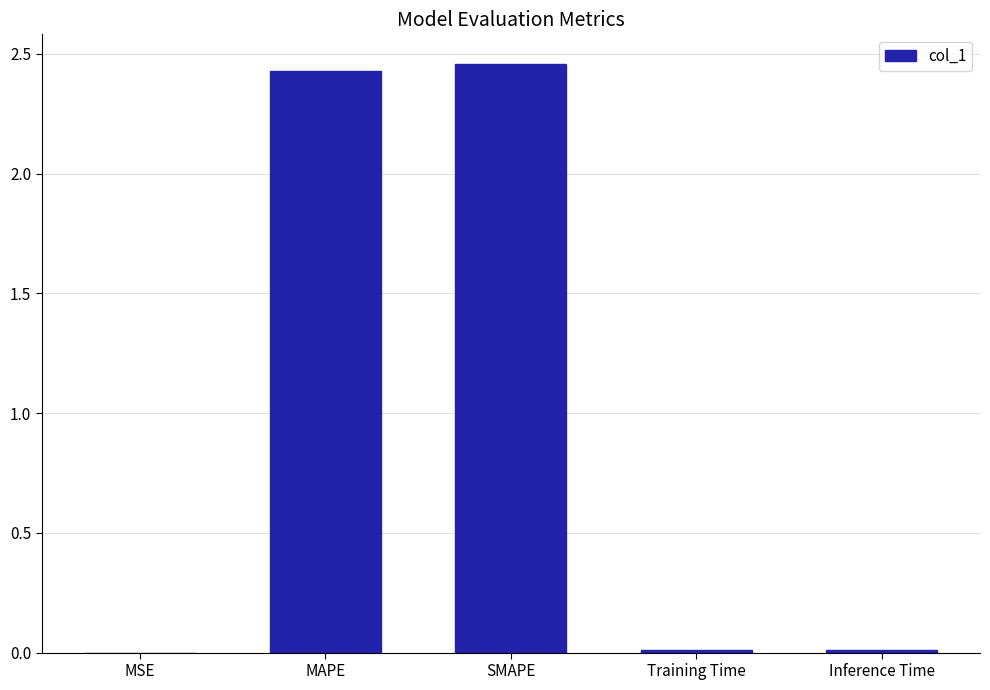

What is the sum of the values at SMAPE and MAPE?

4.9